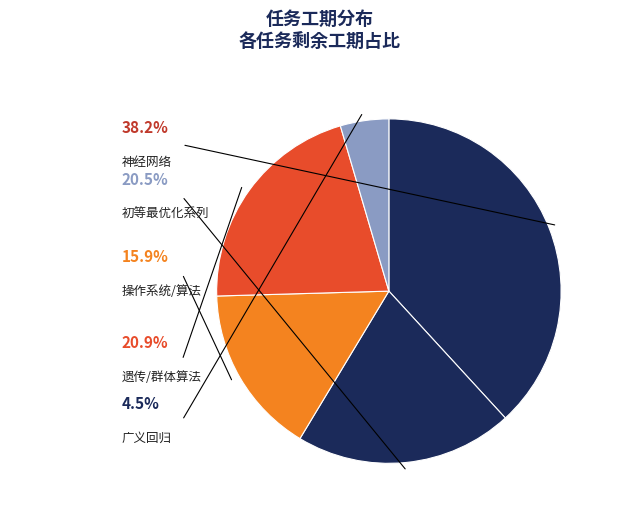

Is there a majority slice in this chart?

No